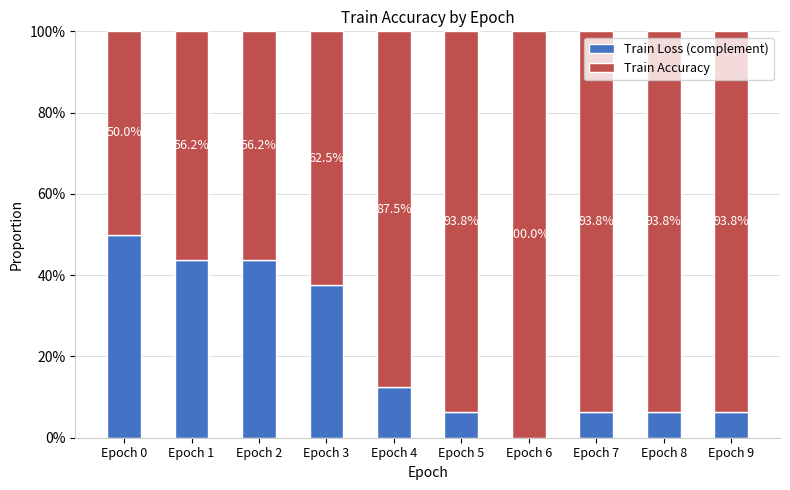

What are all the series names shown in the legend?

Train Loss (complement), Train Accuracy